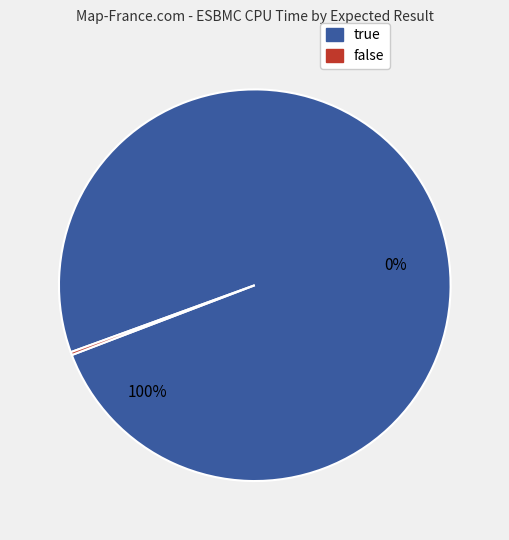

Which category accounts for the majority?

true